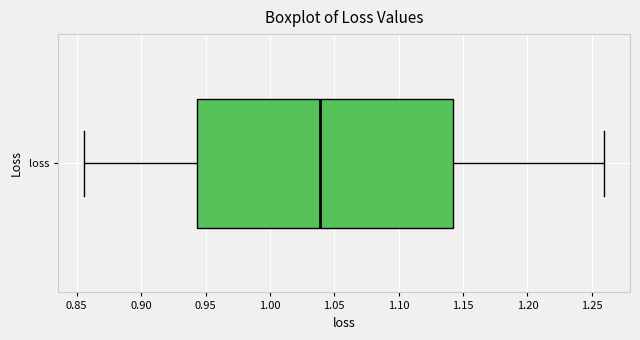

Where does the left whisker of the box for loss end on the x-axis? The values are not printed on the chart, so give them approximately, as read against the axis.

0.855